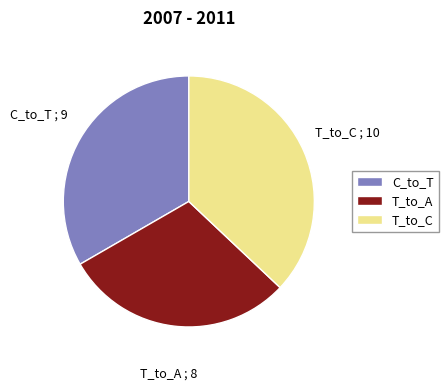

Is it true that T_to_C is 44% of the pie?

False